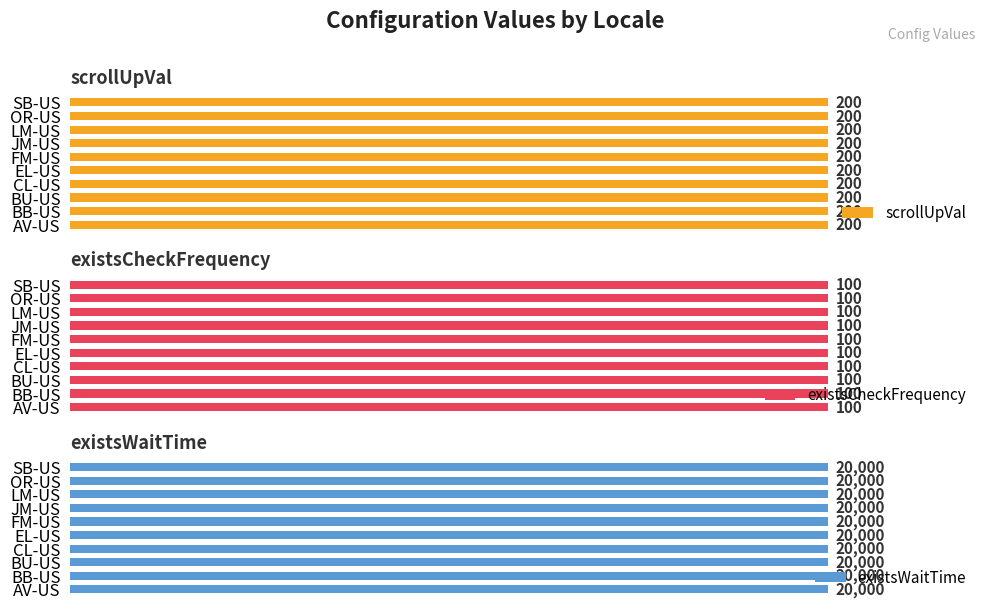

What is the total value across all series at SB-US?

20300